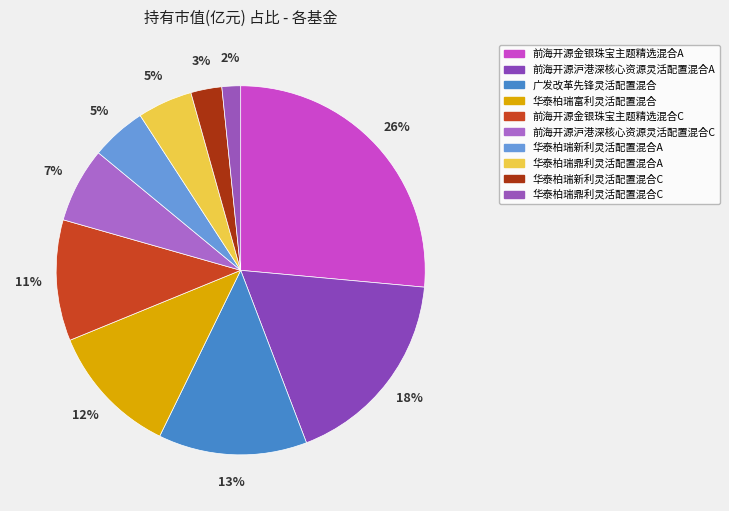

To the nearest percent, what is the average slice percentage?

10%